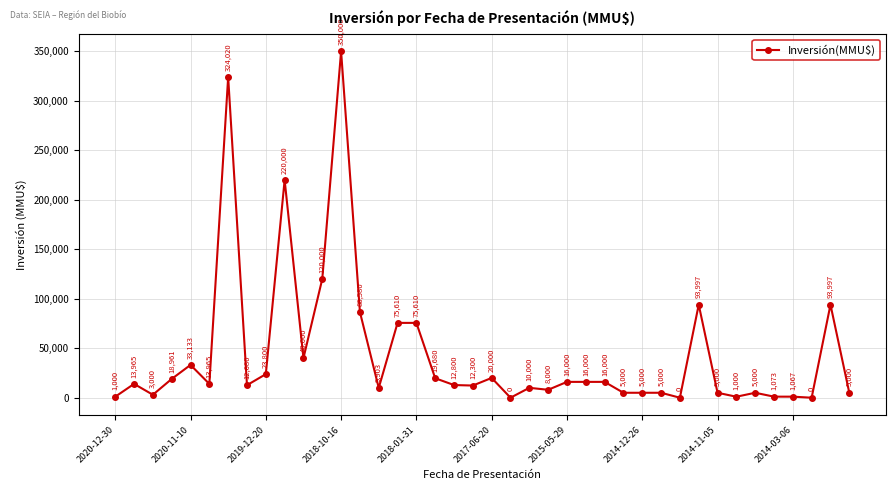

What is the value of the 33rd point from the left?

5000